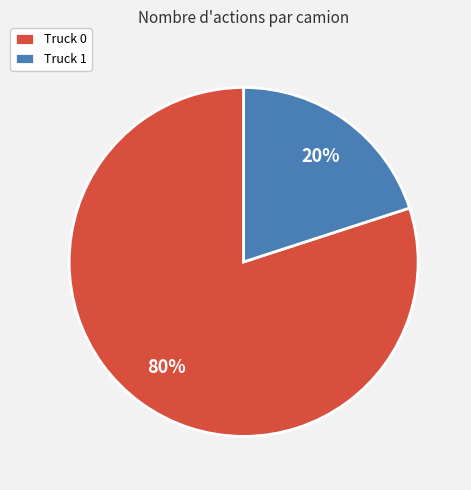

To the nearest percent, what is the average slice percentage?

50%